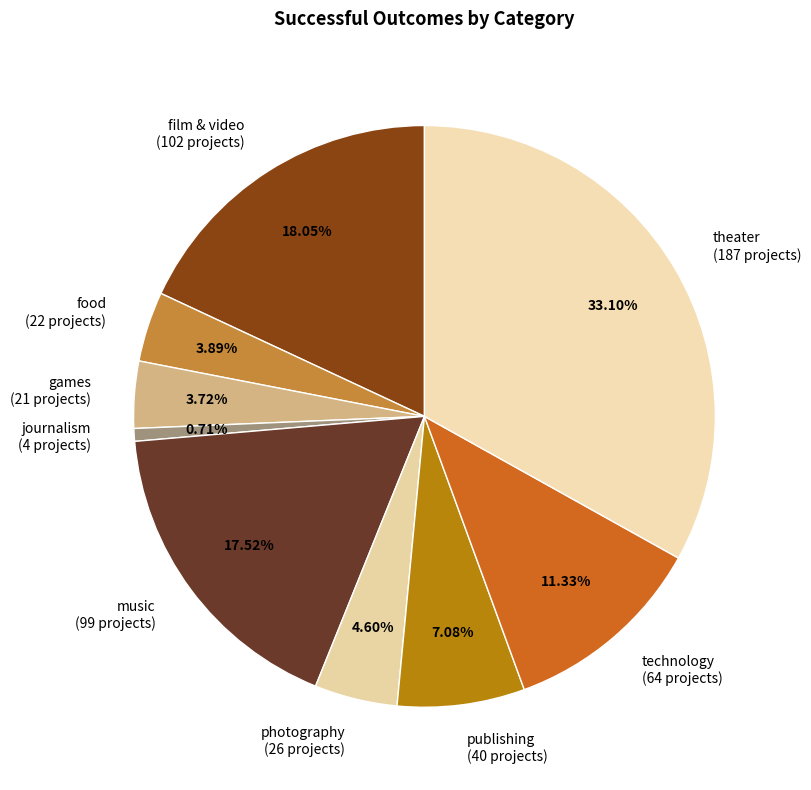

To the nearest percent, what portion does theater represent?

33%